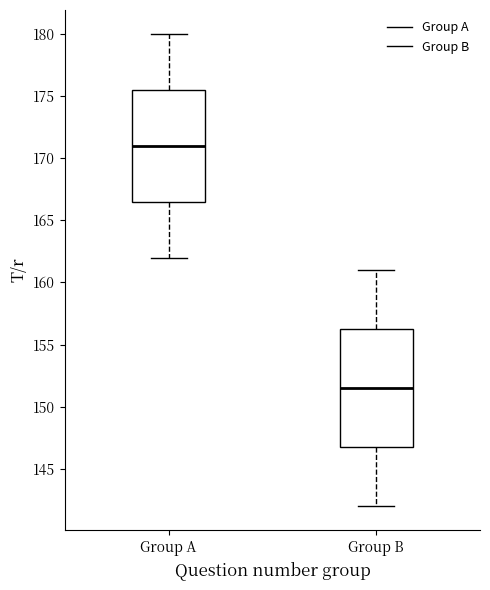

Reading left to right, read every box against the y-axis: the position of its median line, the range the box covers, and the ends of its whiskers. The values are not printed on the chart, so give them approximately, as read against the axis.

Group A: median 171.0, box 166.5 to 175.5, whiskers 162.0 to 180.0
Group B: median 151.5, box 147.0 to 156.5, whiskers 142.0 to 161.0